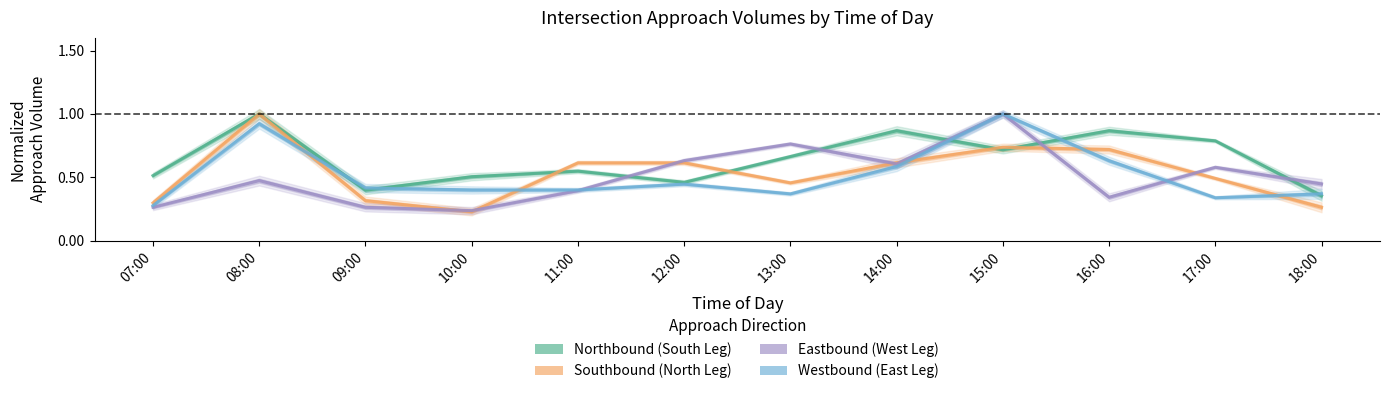

Reading right to left, list all the values displayed in this chart.

Northbound (South Leg): 0.4	0.8	0.9	0.7	0.9	0.7	0.5	0.5	0.5	0.4	1.0	0.5
Southbound (North Leg): 0.3	0.5	0.7	0.7	0.6	0.5	0.6	0.6	0.2	0.3	1.0	0.3
Eastbound (West Leg): 0.4	0.6	0.3	1.0	0.6	0.8	0.6	0.4	0.2	0.3	0.5	0.3
Westbound (East Leg): 0.4	0.3	0.6	1.0	0.6	0.4	0.4	0.4	0.4	0.4	0.9	0.3